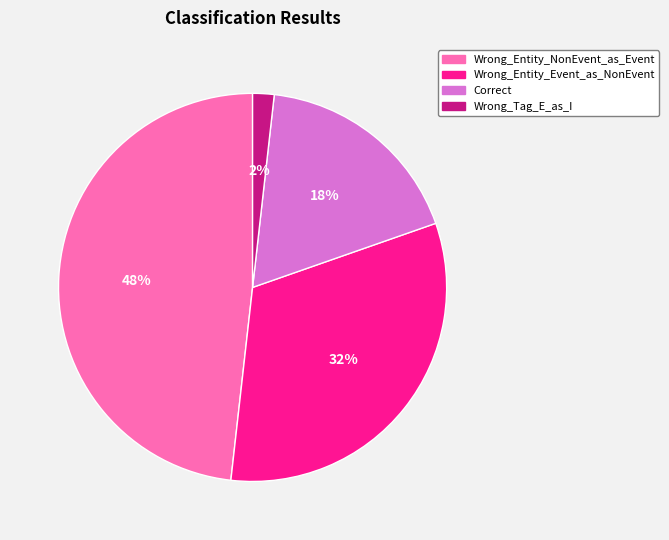

What is the ratio of the value at Correct to the value at Wrong_Entity_NonEvent_as_Event?

0.4